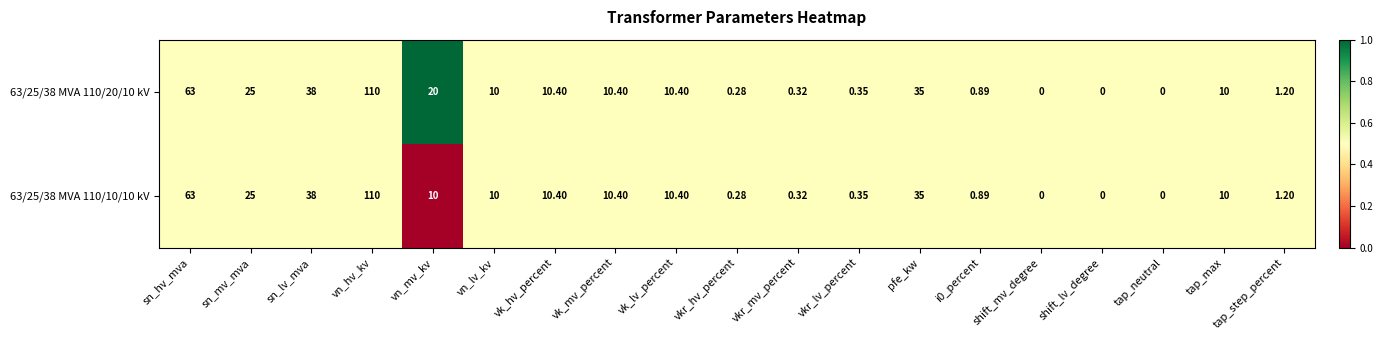

At which category is the sum across all series the highest?

vn_hv_kv